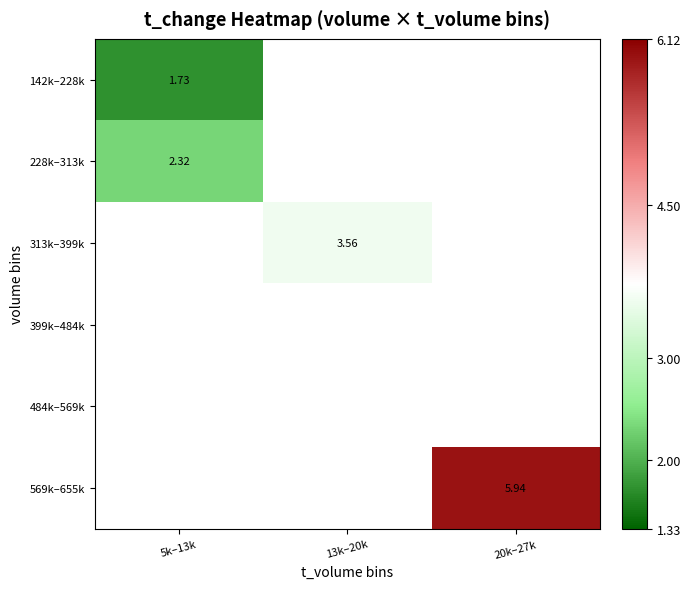

Which category has the highest value across all series?

20k–27k